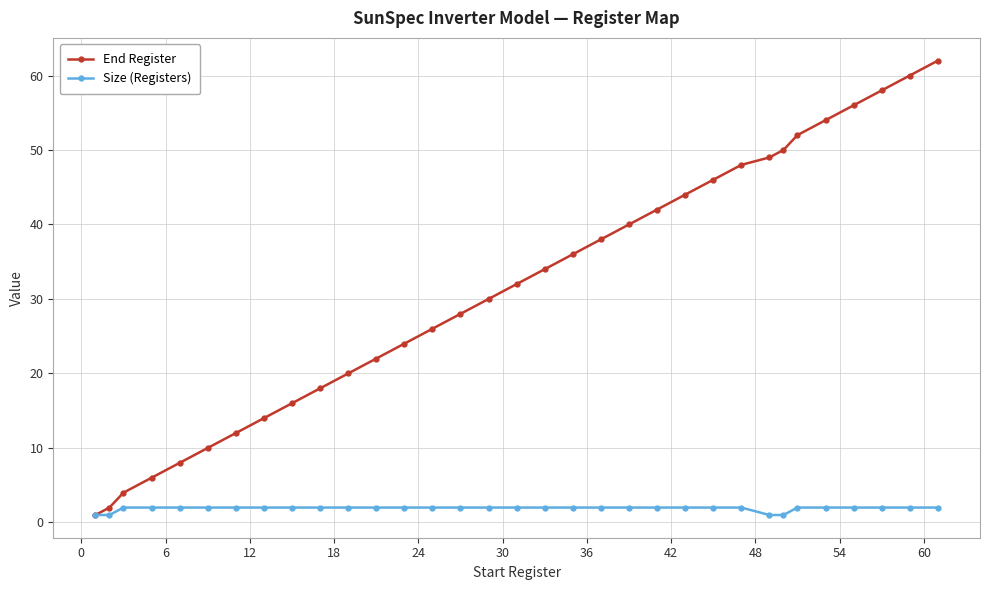

What is the greatest value displayed?

62